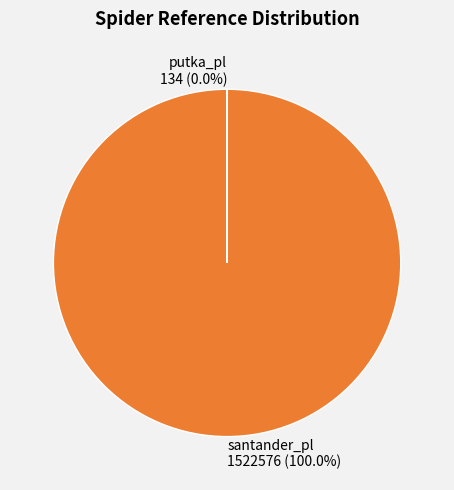

Does any single category account for the majority?

Yes